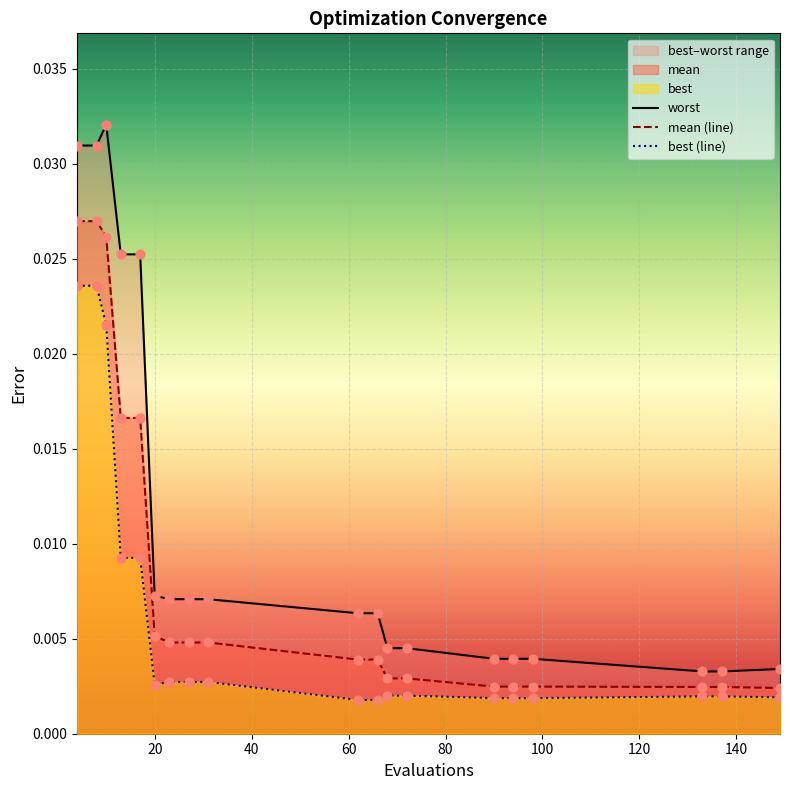

Which series reaches the minimum Y coordinate?

best